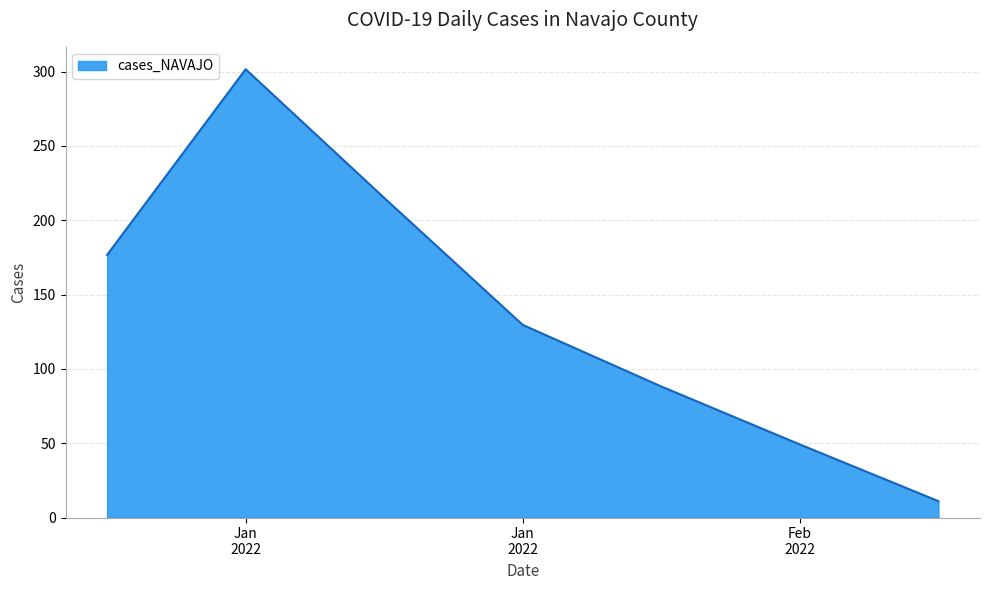

What is the smallest value displayed?

11.0